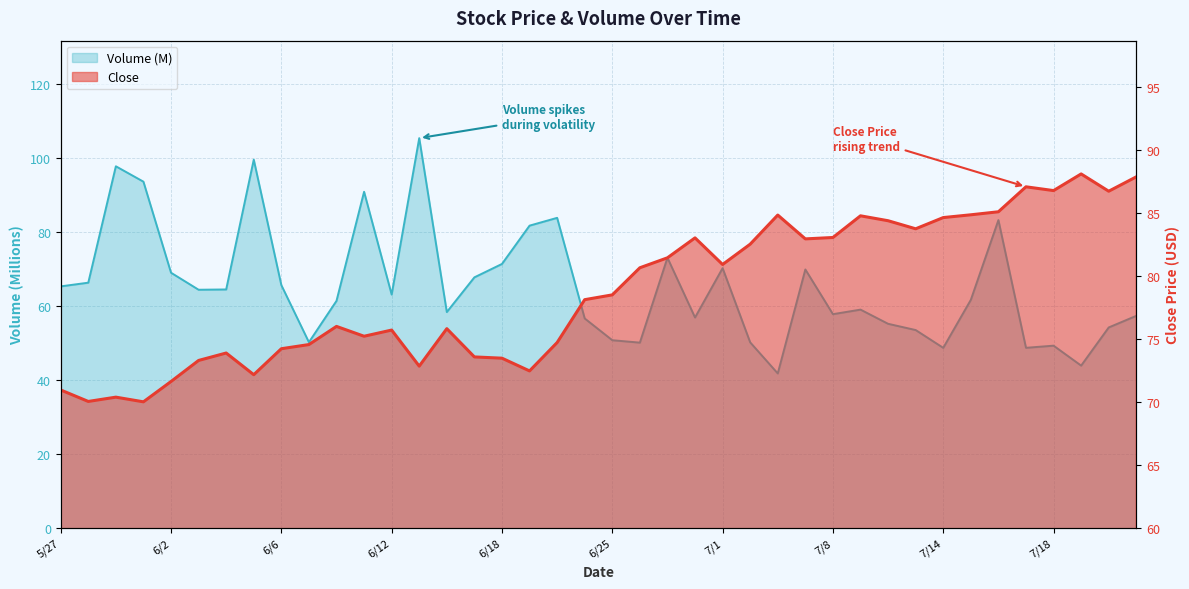

At how many categories does at least one series exceed 104?

1